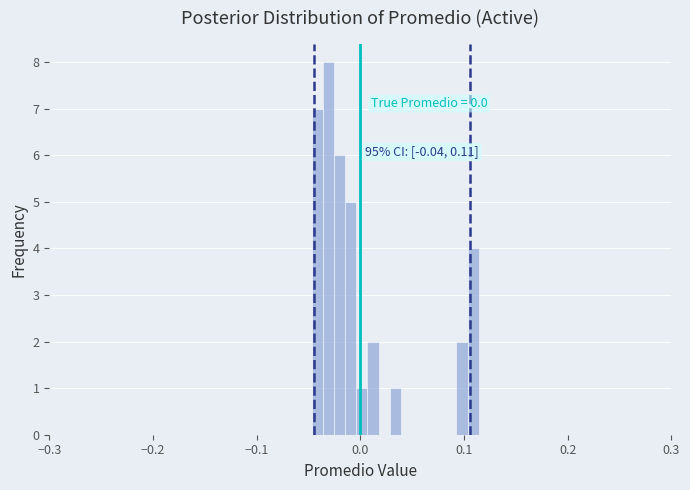

Read against the x-axis, roughly where is the centre of the tallest bar?

-0.03